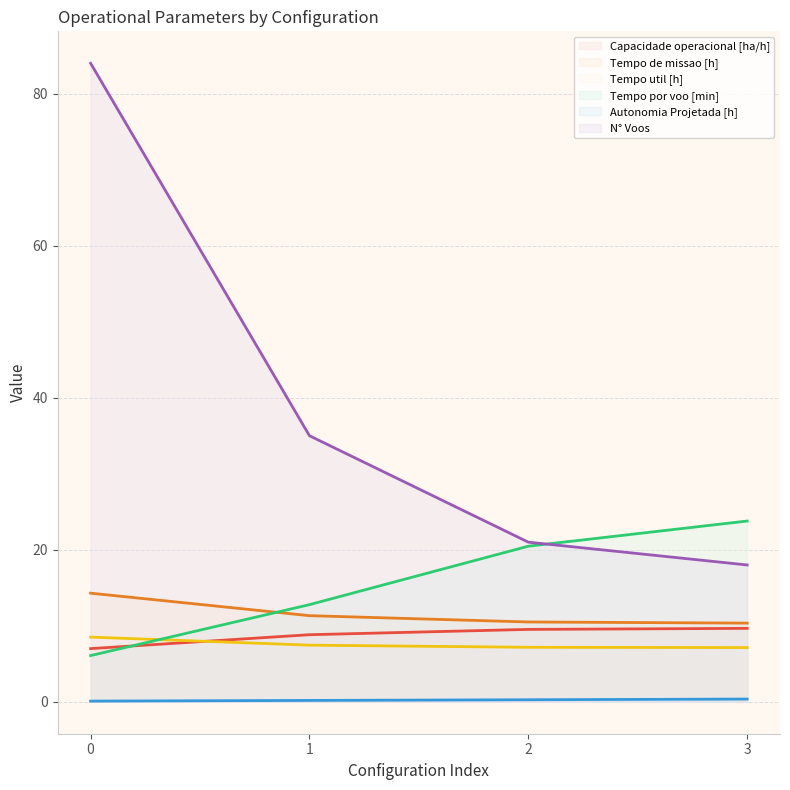

True or false: Tempo de missao [h] and Tempo util [h] cross at least once.

False